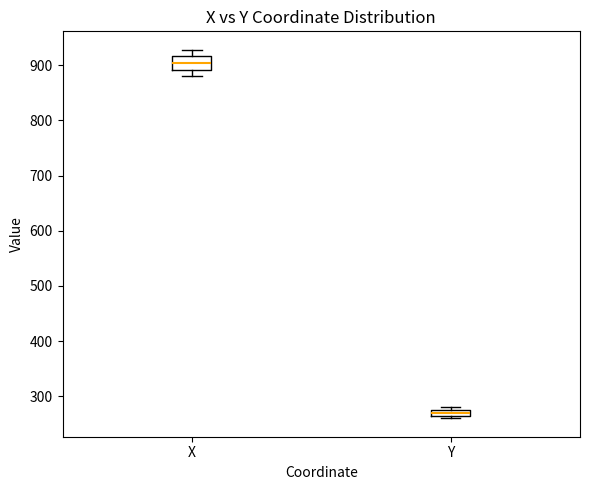

Comparing the boxes themselves (not the whiskers), which one is the tallest?

X